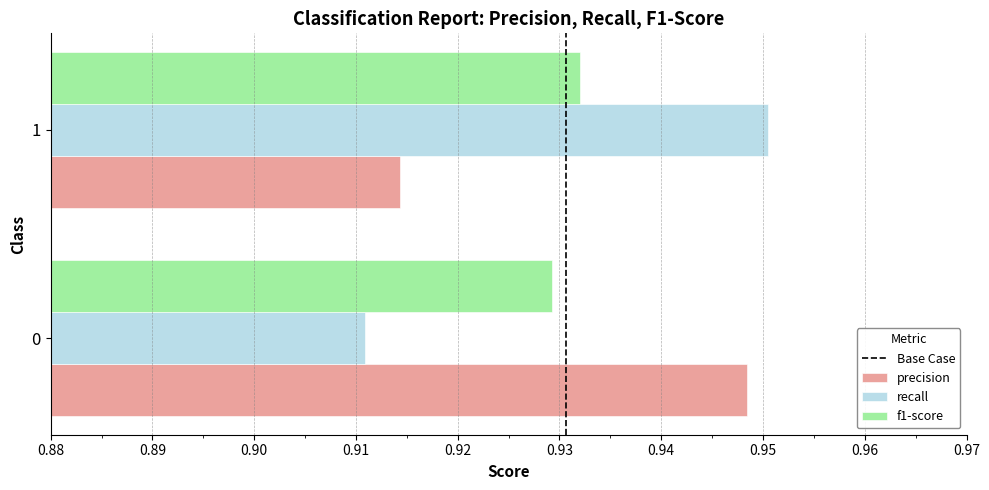

True or false: f1-score has a value of 1.4 at 1.

False